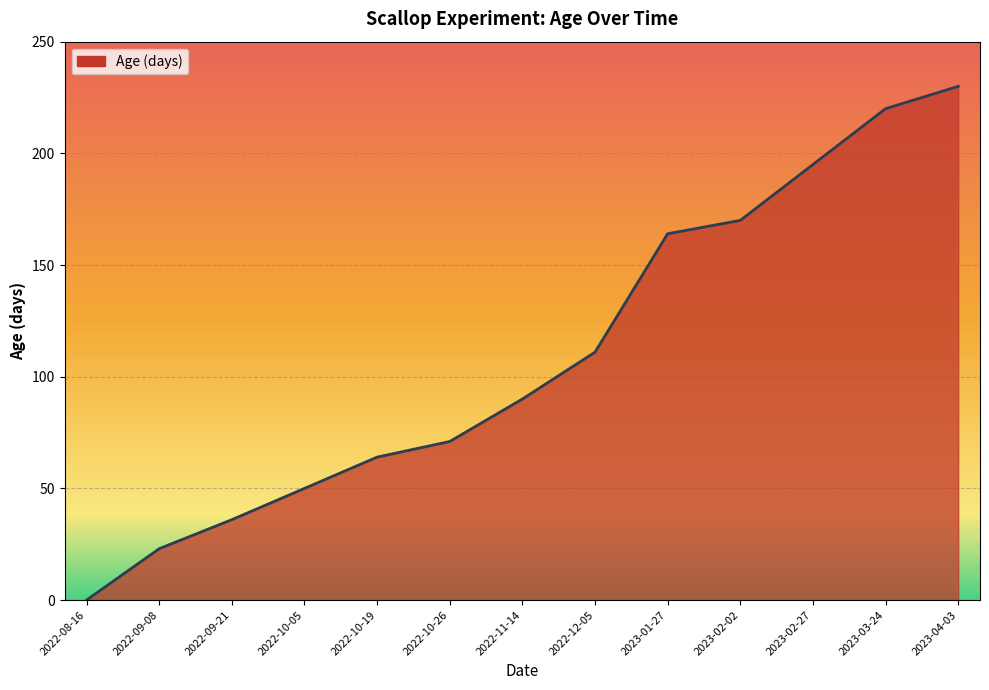

Reading left to right, list all the values displayed in this chart.

2022-08-16=0	2022-09-08=23	2022-09-21=36	2022-10-05=50	2022-10-19=64	2022-10-26=71	2022-11-14=90	2022-12-05=111	2023-01-27=164	2023-02-02=170	2023-02-27=195	2023-03-24=220	2023-04-03=230